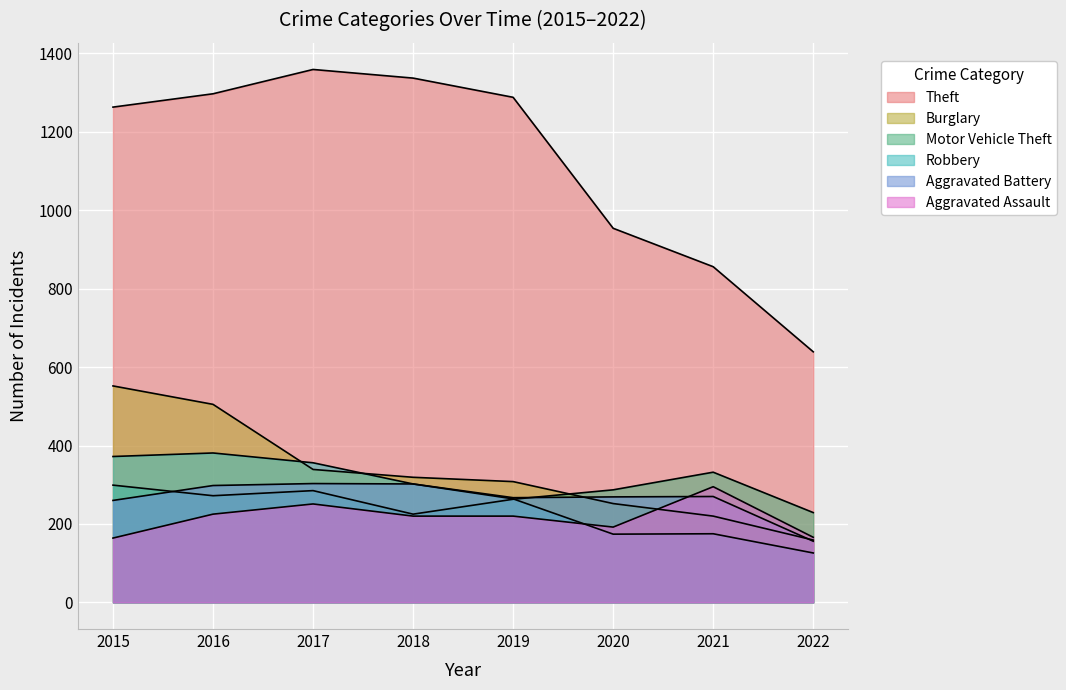

In Theft, how many points are higher than both neighbors (excluding endpoints)?

1